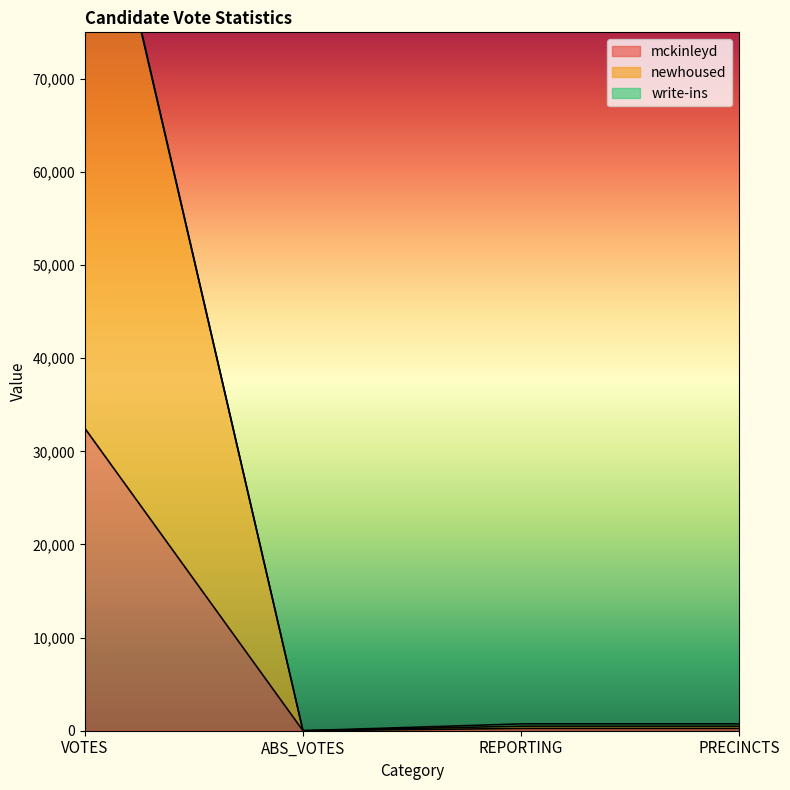

Is it true that mckinleyd equals 101 at REPORTING?

False